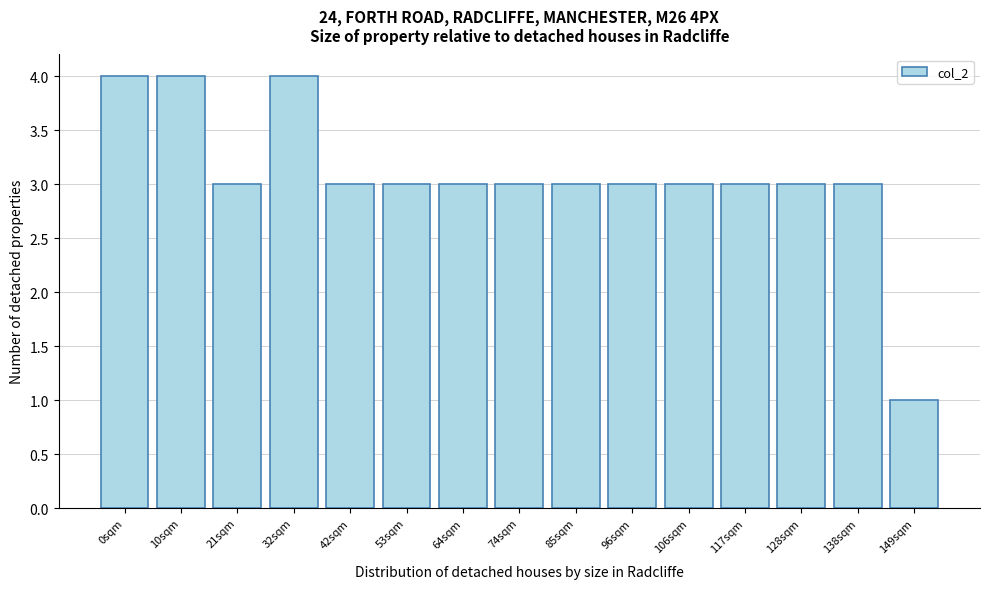

Reading left to right, extract all data points from this chart.

0sqm=4	10sqm=4	21sqm=3	32sqm=4	42sqm=3	53sqm=3	64sqm=3	74sqm=3	85sqm=3	96sqm=3	106sqm=3	117sqm=3	128sqm=3	138sqm=3	149sqm=1